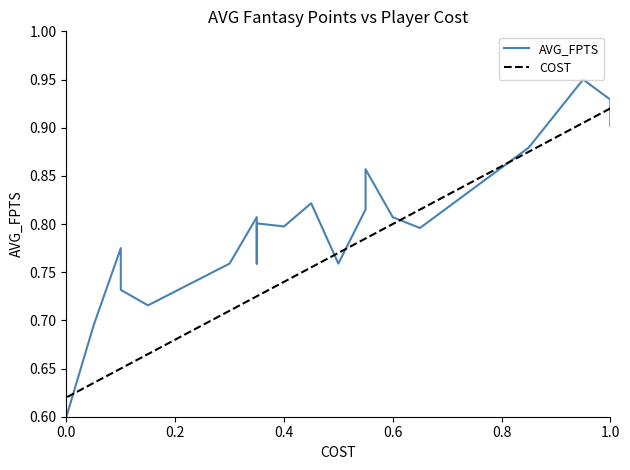

How many series are shown in this chart?

2